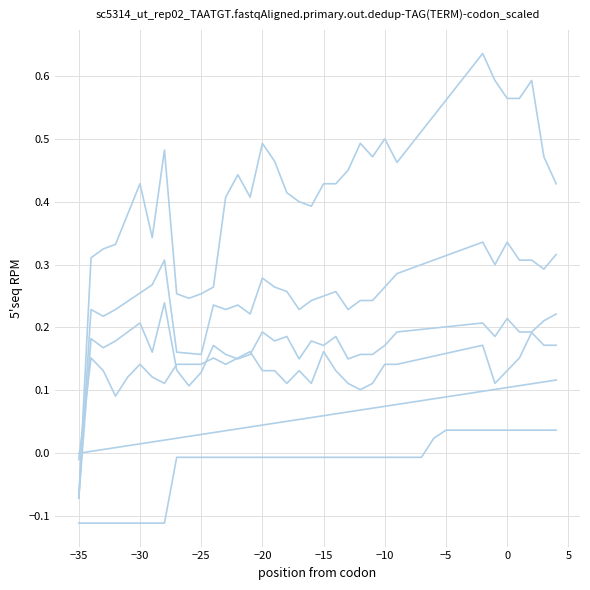

Reading left to right, what are all the values shown in this chart?

col_40: 0.0	0.0	0.0	0.0	0.0	0.0	0.0	0.0	0.0	0.0	0.0	0.0	0.0	0.0	0.0	0.0	0.0	0.1	0.1	0.1	0.1	0.1	0.1	0.1	0.1	0.1	0.1	0.1	0.1	0.1	0.1	0.1	0.1	0.1	0.1	0.1	0.1	0.1	0.1	0.1
col_4: -0.1	0.2	0.2	0.2	0.2	0.3	0.3	0.3	0.2	0.2	0.2	0.2	0.2	0.2	0.2	0.3	0.3	0.3	0.2	0.2	0.2	0.3	0.2	0.2	0.2	0.3	0.3	0.3	0.3	0.3	0.3	0.3	0.3	0.3	0.3	0.3	0.3	0.3	0.3	0.3
col_3: -0.1	0.3	0.3	0.3	0.4	0.4	0.3	0.5	0.3	0.2	0.3	0.3	0.4	0.4	0.4	0.5	0.5	0.4	0.4	0.4	0.4	0.4	0.5	0.5	0.5	0.5	0.5	0.5	0.5	0.5	0.6	0.6	0.6	0.6	0.6	0.6	0.6	0.6	0.5	0.4
col_22: -0.1	-0.1	-0.1	-0.1	-0.1	-0.1	-0.1	-0.1	-0.0	-0.0	-0.0	-0.0	-0.0	-0.0	-0.0	-0.0	-0.0	-0.0	-0.0	-0.0	-0.0	-0.0	-0.0	-0.0	-0.0	-0.0	-0.0	-0.0	-0.0	0.0	0.0	0.0	0.0	0.0	0.0	0.0	0.0	0.0	0.0	0.0
col_5: -0.1	0.2	0.2	0.2	0.2	0.2	0.2	0.2	0.1	0.1	0.1	0.2	0.2	0.1	0.2	0.2	0.2	0.2	0.1	0.2	0.2	0.2	0.1	0.2	0.2	0.2	0.2	0.2	0.2	0.2	0.2	0.2	0.2	0.2	0.2	0.2	0.2	0.2	0.2	0.2
col_6: -0.0	0.2	0.1	0.1	0.1	0.1	0.1	0.1	0.1	0.1	0.1	0.2	0.1	0.2	0.2	0.1	0.1	0.1	0.1	0.1	0.2	0.1	0.1	0.1	0.1	0.1	0.1	0.1	0.2	0.2	0.2	0.2	0.2	0.2	0.1	0.1	0.2	0.2	0.2	0.2